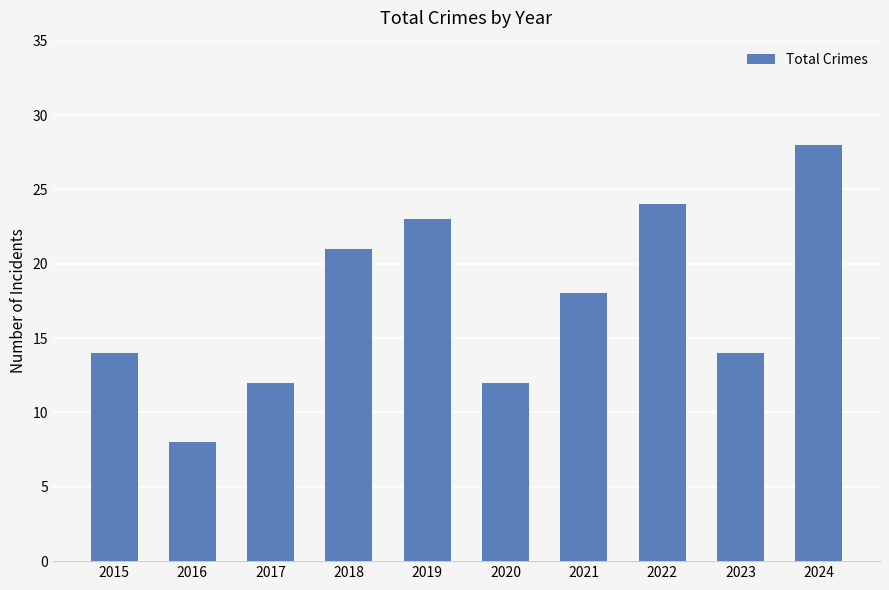

Which has a higher value, 2019 or 2016?

2019